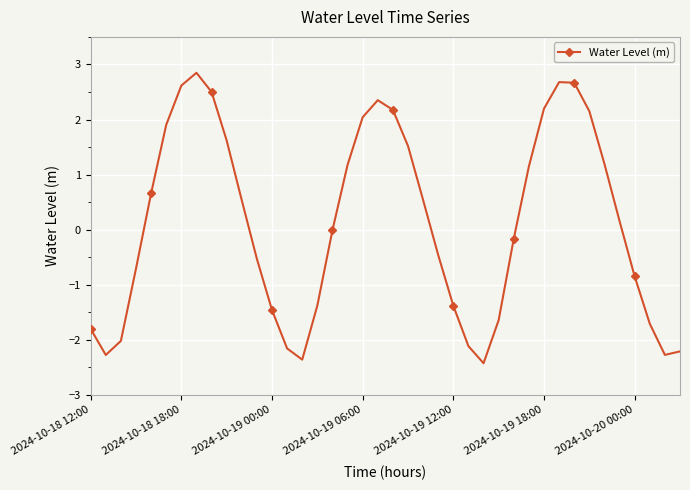

What is the difference between the maximum and minimum values?

5.3